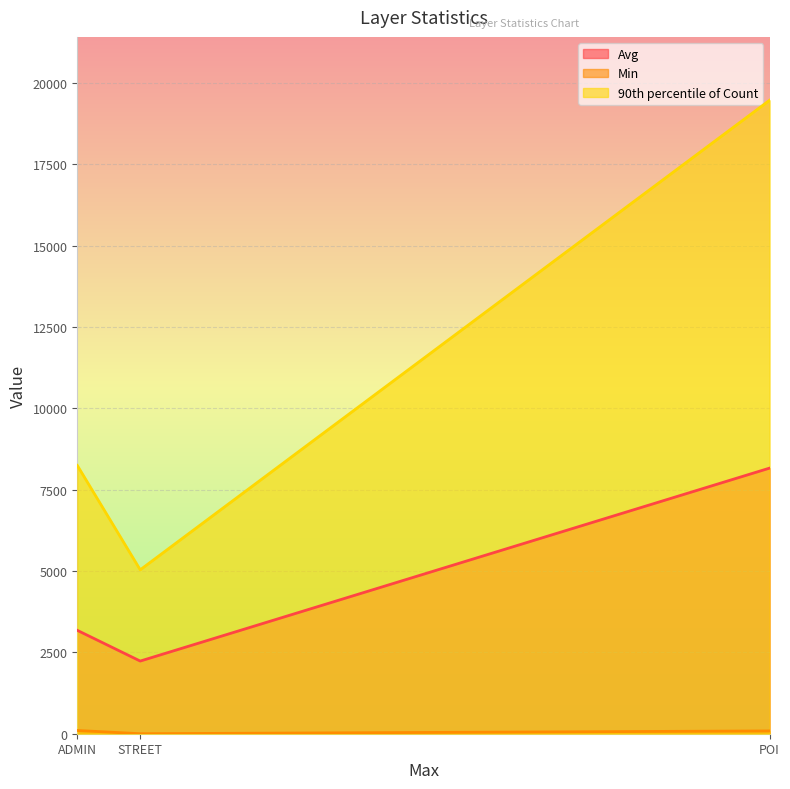

Is the value of Min at STREET greater than the value of 90th percentile of Count at STREET?

No